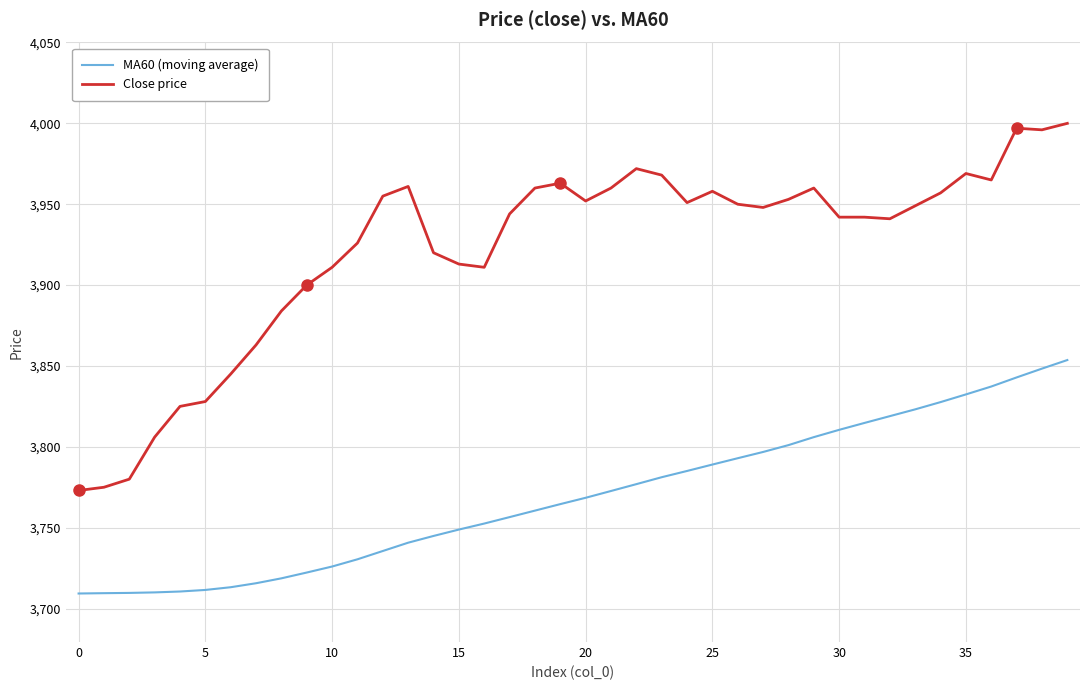

List the series in order of their peak value, lowest first.

MA60 (moving average), Close price